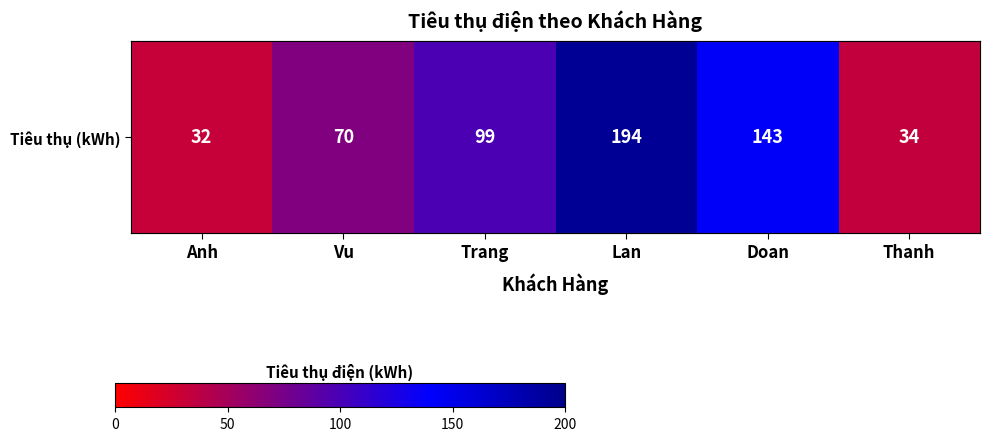

What is the maximum value shown in the chart?

194